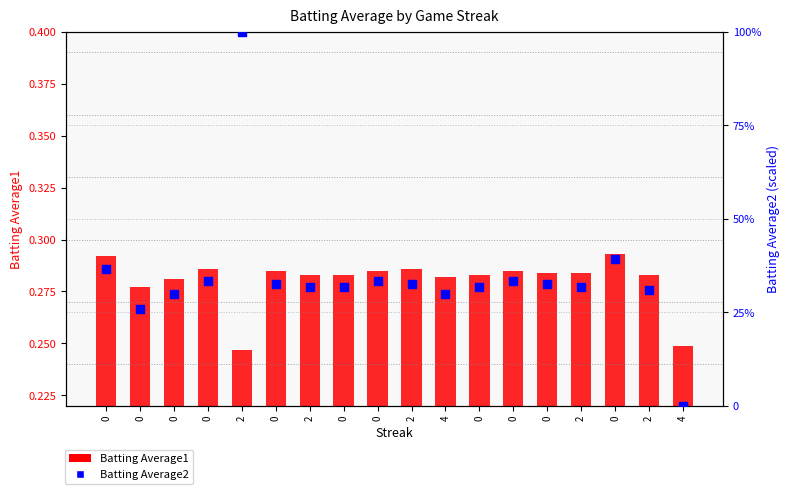

At which category is the sum across all series the highest?

2